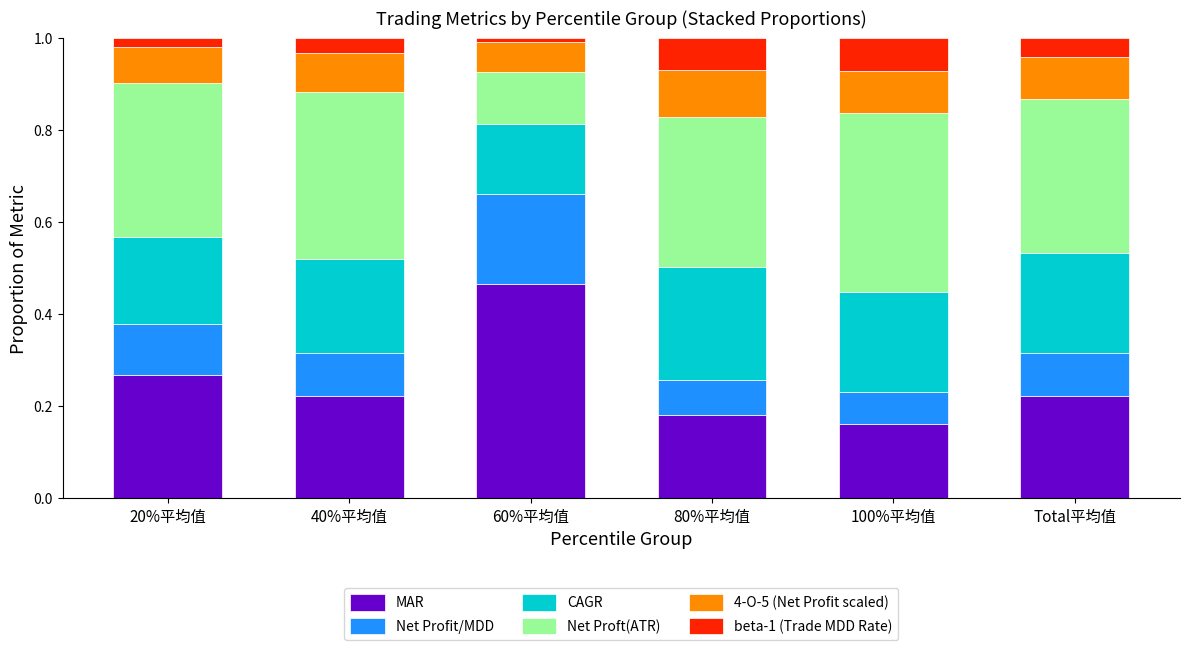

Are the bars grouped side by side (vs. stacked)?

No